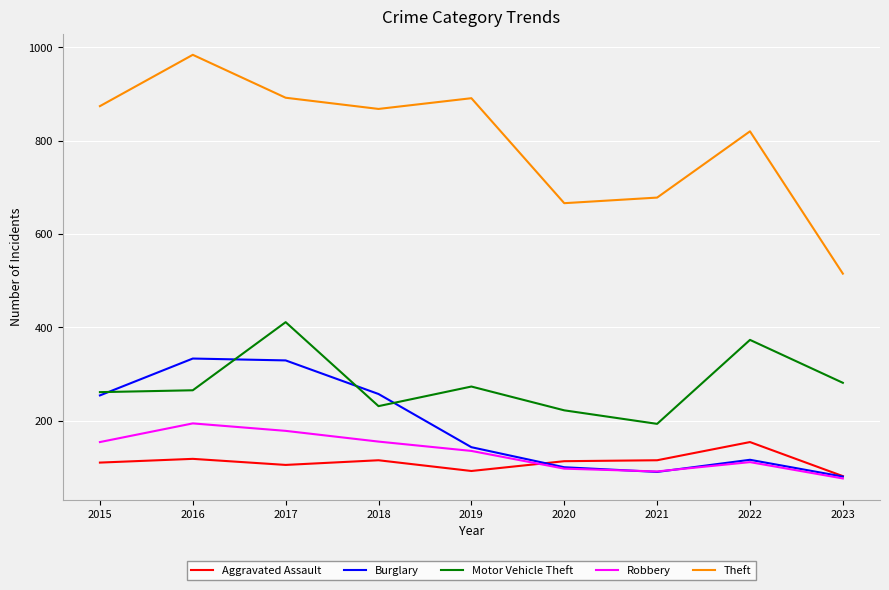

Where is the first local minimum for Aggravated Assault?

2017